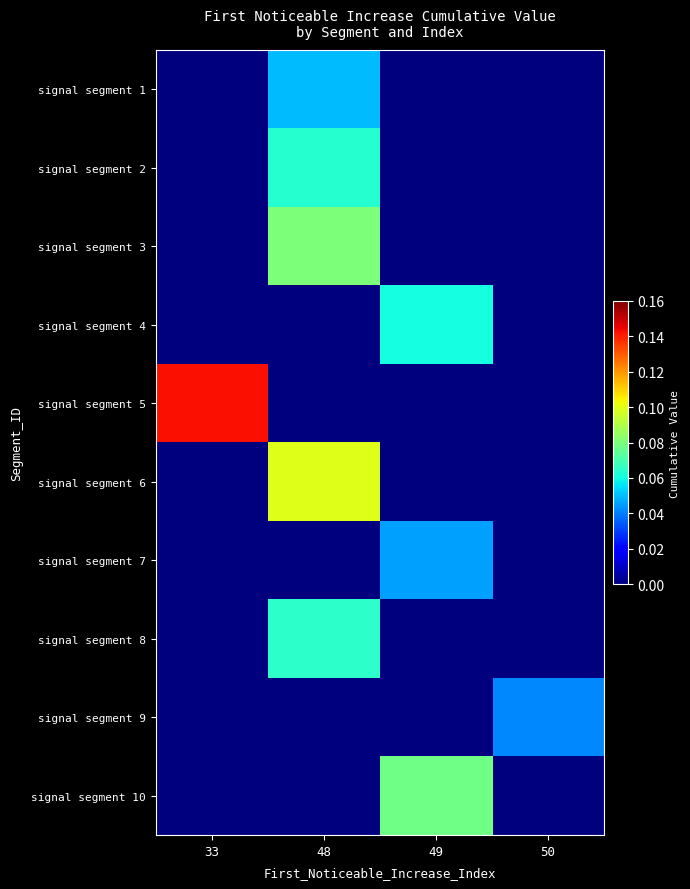

Which category has the lowest value across all series?

33